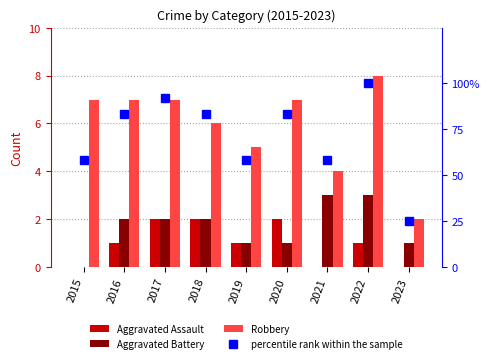

What is the difference between the highest and lowest values at 2022?

99.0